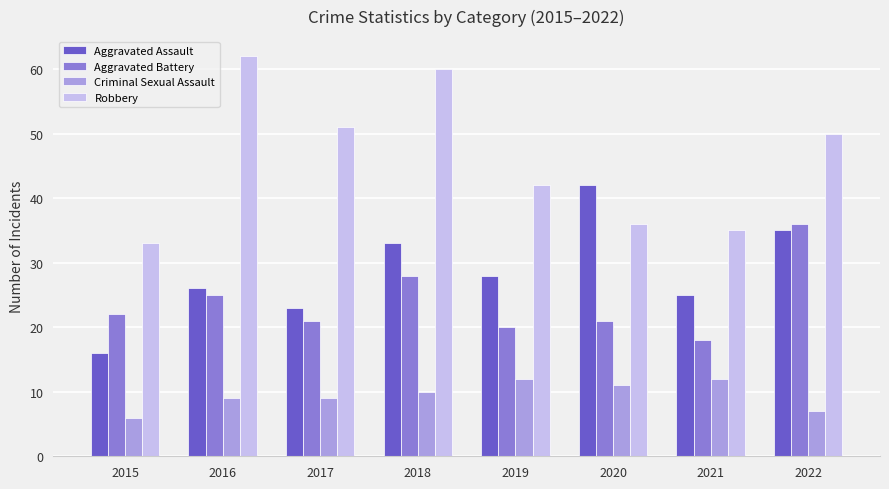

How many bars are there in total?

32